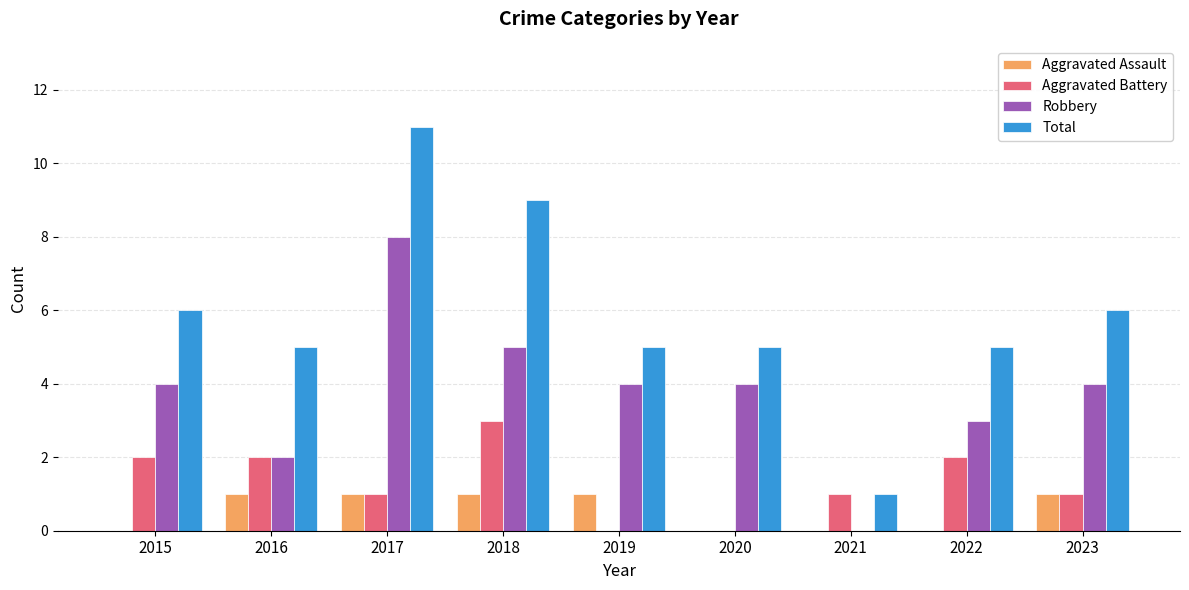

Reading left to right, list all the values displayed in this chart.

Aggravated Assault: 0	1	1	1	1	0	0	0	1
Aggravated Battery: 2	2	1	3	0	0	1	2	1
Robbery: 4	2	8	5	4	4	0	3	4
Total: 6	5	11	9	5	5	1	5	6